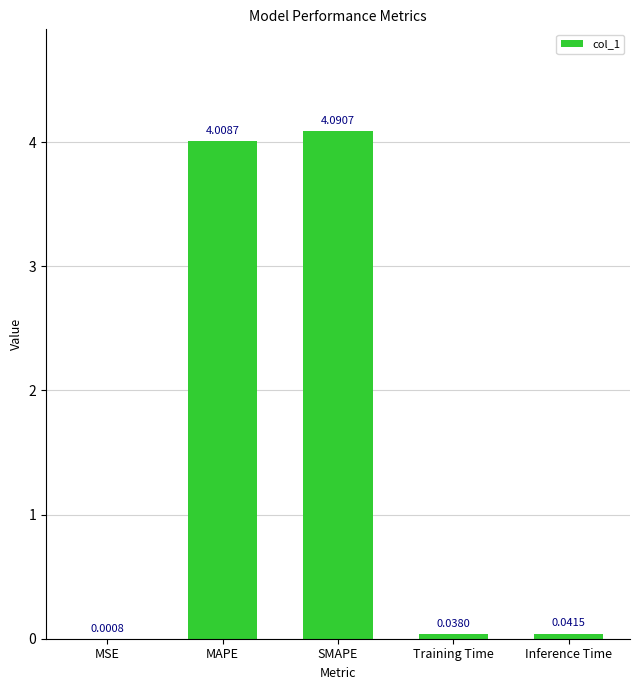

At which label is the value closest to 2?

Inference Time